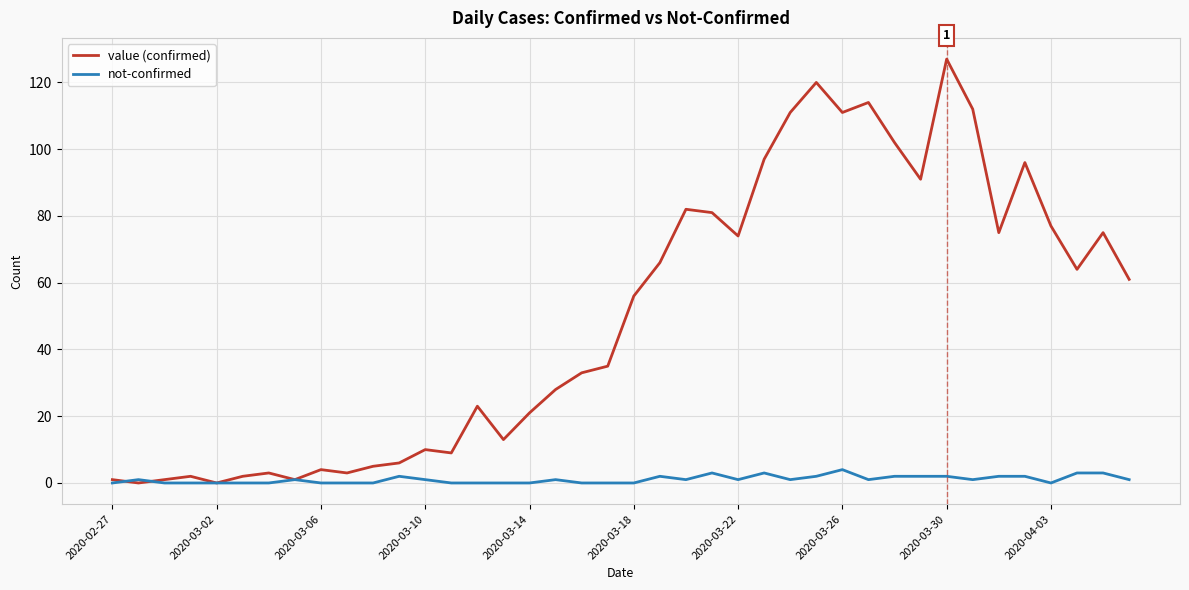

List the series in order of their overall mean, highest first.

value (confirmed), not-confirmed